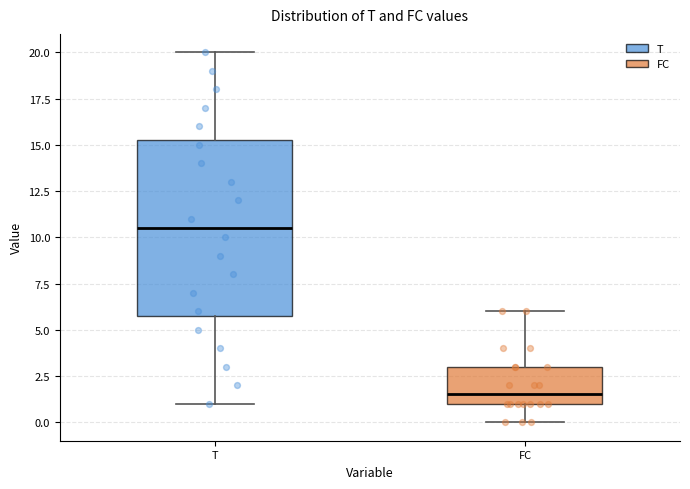

Reading left to right, read every box against the y-axis: the position of its median line, the range the box covers, and the ends of its whiskers. The values are not printed on the chart, so give them approximately, as read against the axis.

T: median 10.5, box 6.0 to 15.5, whiskers 1.0 to 20.0
FC: median 1.5, box 1.0 to 3.0, whiskers 0.0 to 6.0